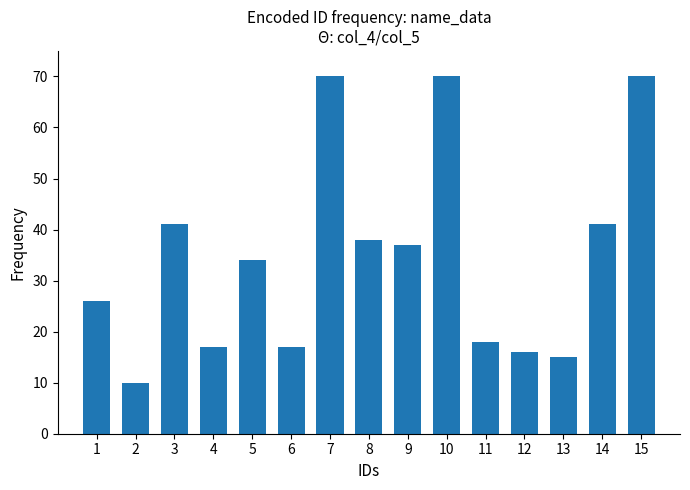

What is the maximum value shown in the chart?

70